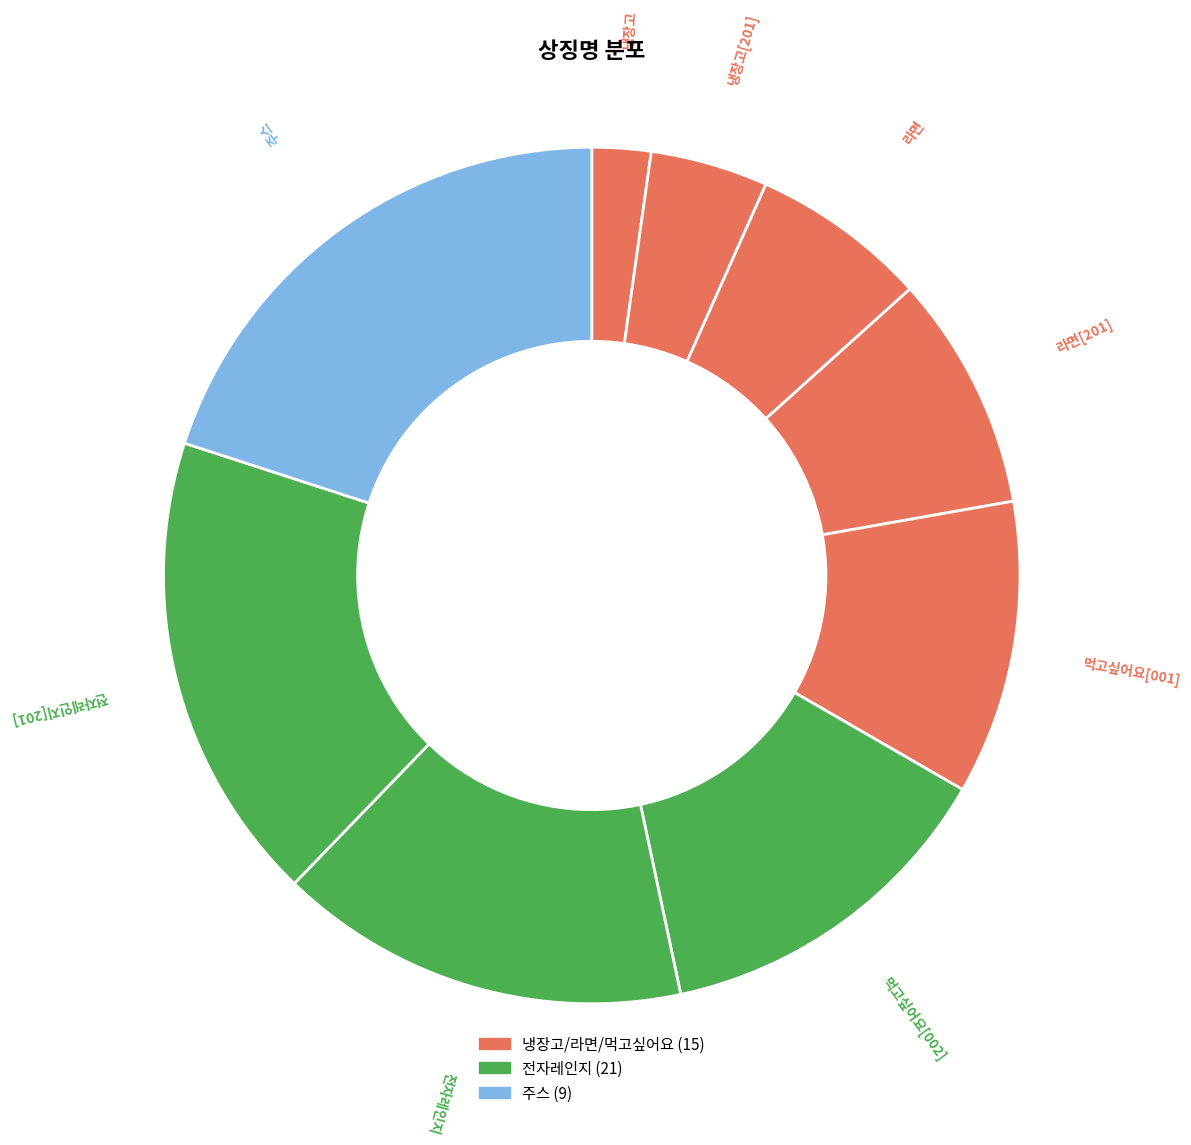

How many slices are in this pie chart?

9